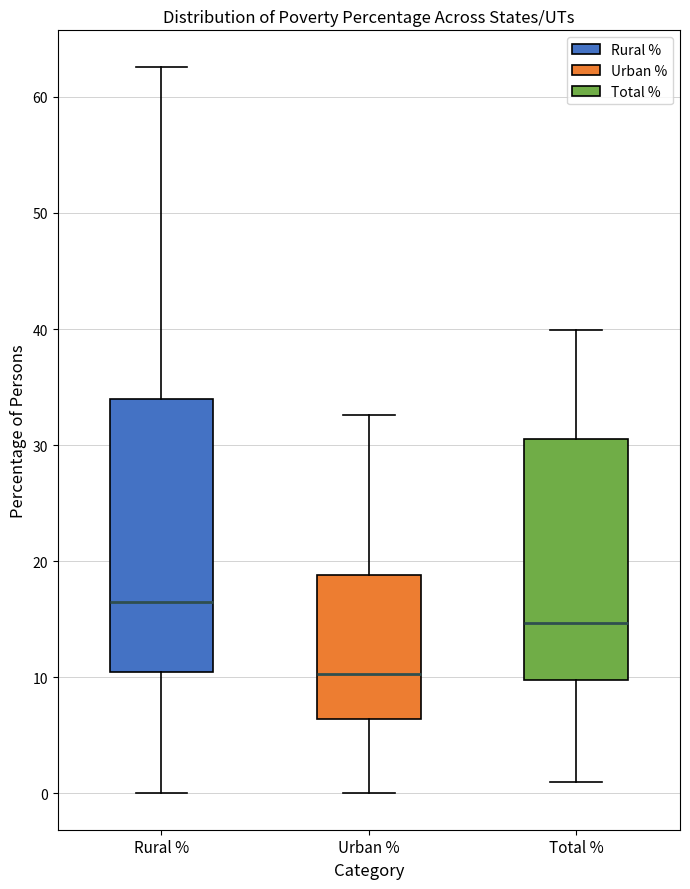

Reading left to right, transcribe this box plot: for each box, give where its median line is, the range the box spans, and where its two whiskers end, as read against the y-axis. The values are not printed on the chart, so give them approximately, as read against the axis.

Rural %: median 17, box 10 to 34, whiskers 0 to 63
Urban %: median 10, box 6 to 19, whiskers 0 to 33
Total %: median 15, box 10 to 31, whiskers 1 to 40